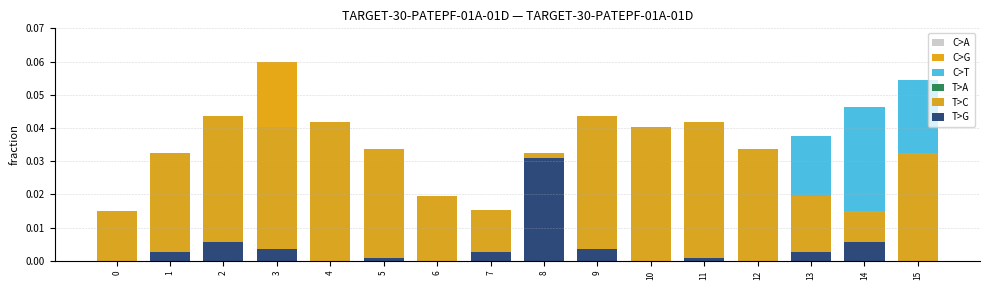

At which category is the sum across all series the highest?

15